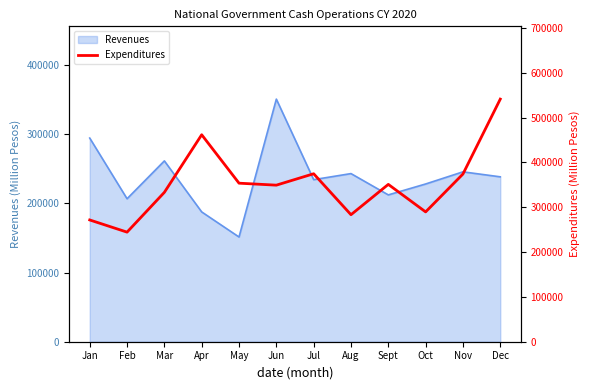

What is the value of the 11th point from the left?

374050.0